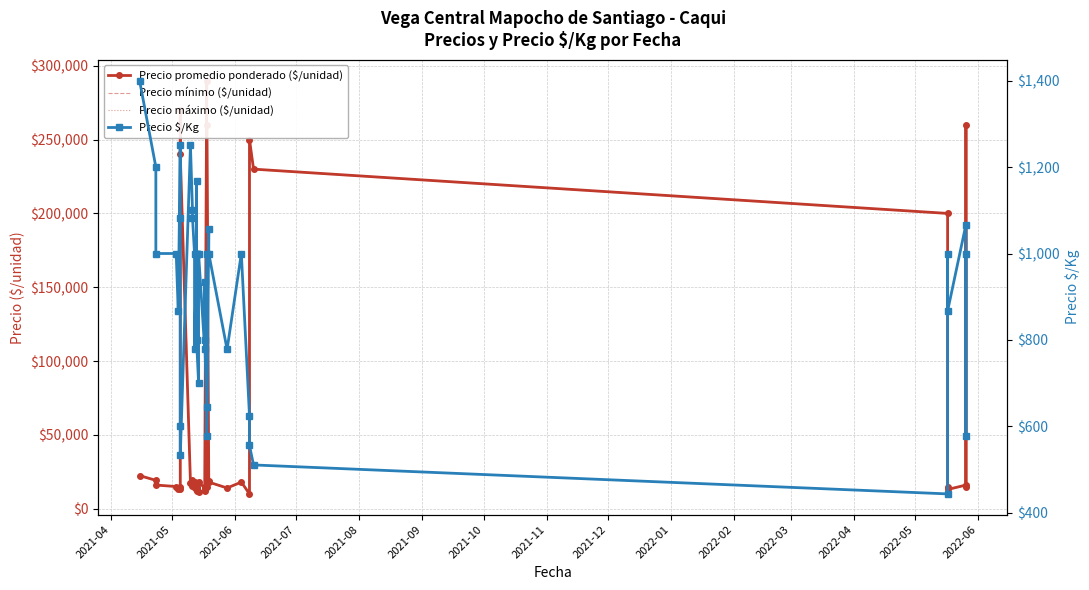

The value of Precio mínimo ($/unidad) at 2022-03 is 12192. True or false?

False